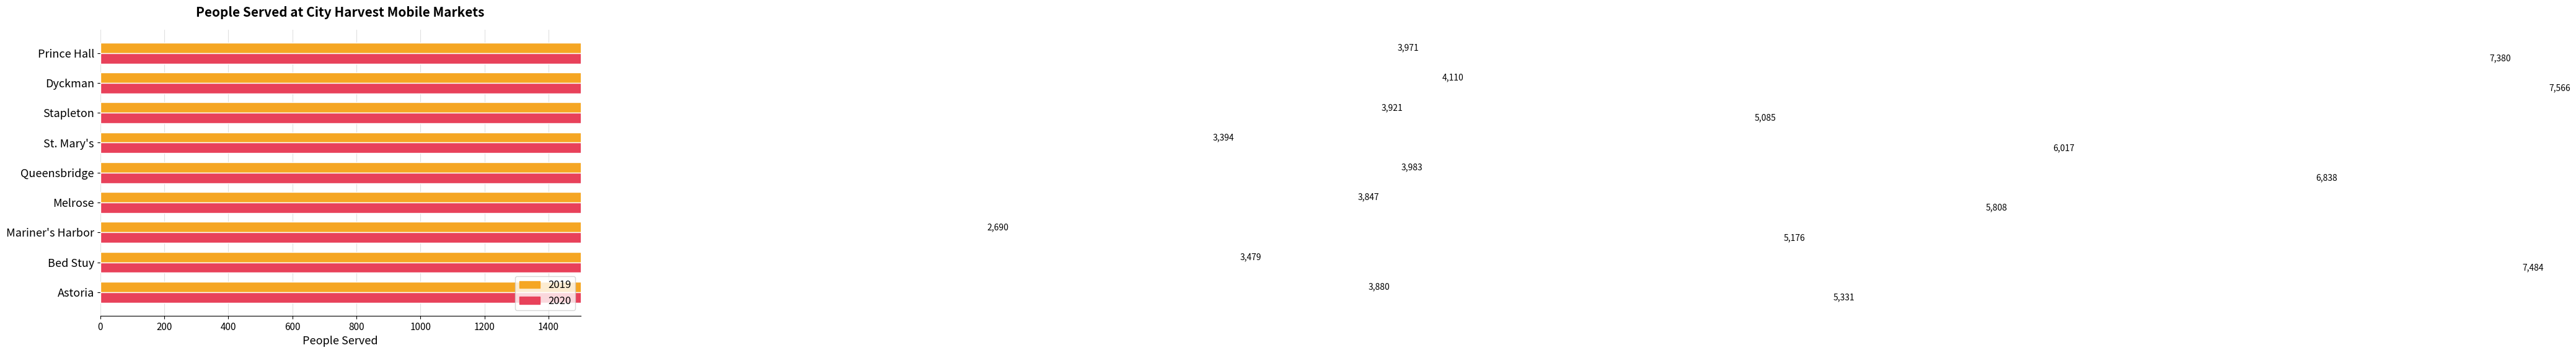

The 2020 series shows 7484 at Bed Stuy. True or false?

True